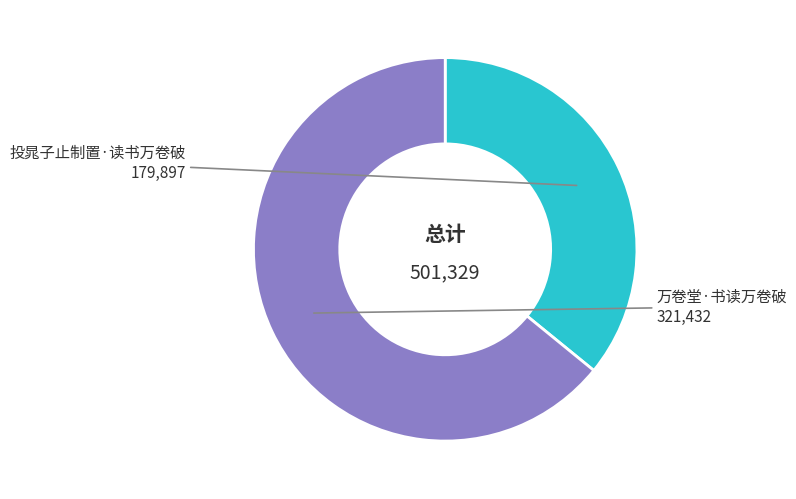

Do 投晁子止制置·读书万卷破 and 万卷堂·书读万卷破 together represent more than half of the pie?

Yes